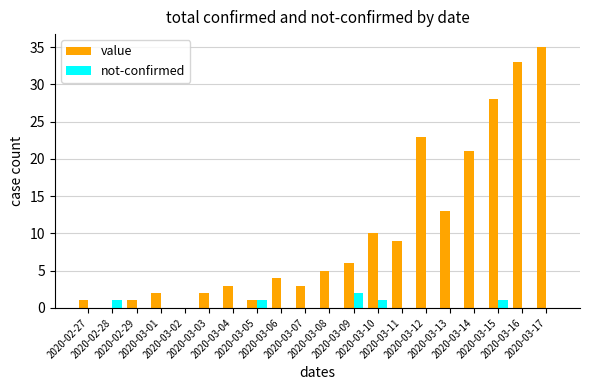

What is the sum of all not-confirmed values?

6